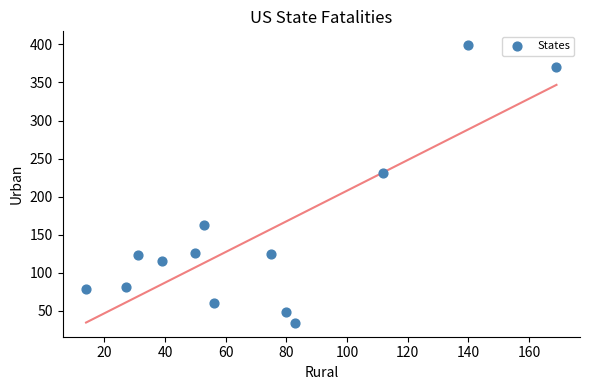

What Y value in the scatter plot is closest to 216?

231